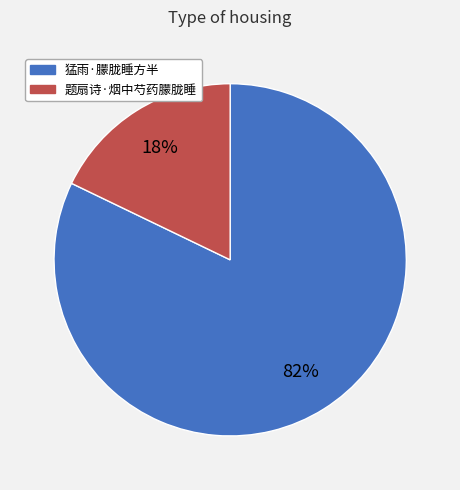

Does 猛雨·朦胧睡方半 represent more than half of the total?

Yes